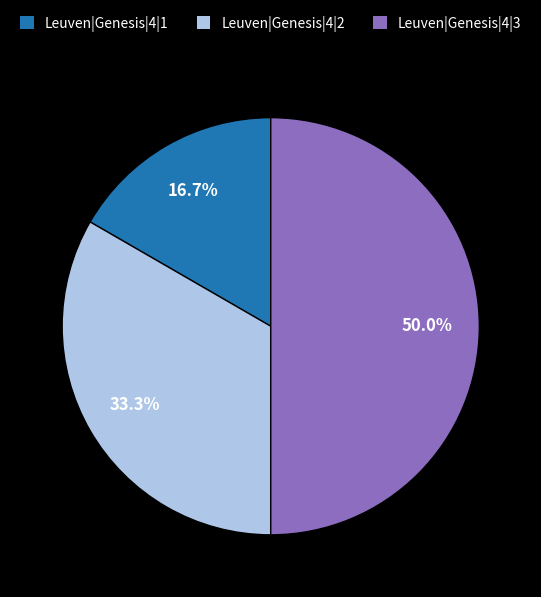

The Leuven|Genesis|4|3 slice represents 36% of the pie. True or false?

False